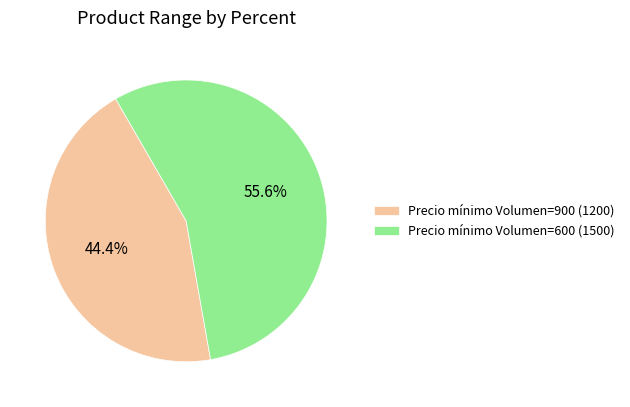

What percentage is NOT represented by Precio mínimo Volumen=600 (1500)?

44.4%